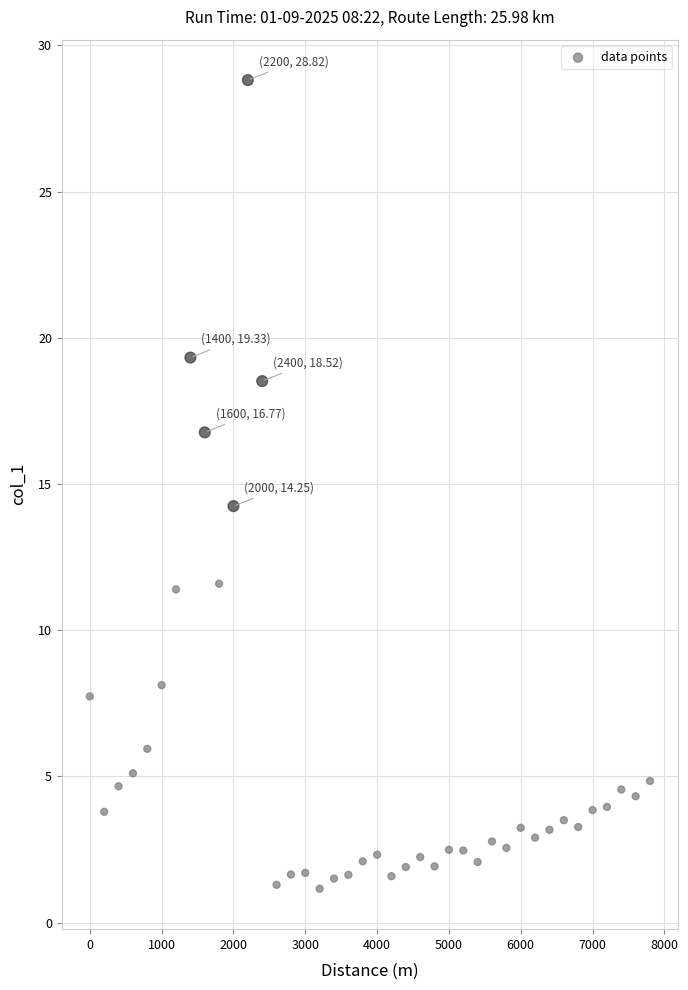

What is the range of X values (max minus min)?

7800.0